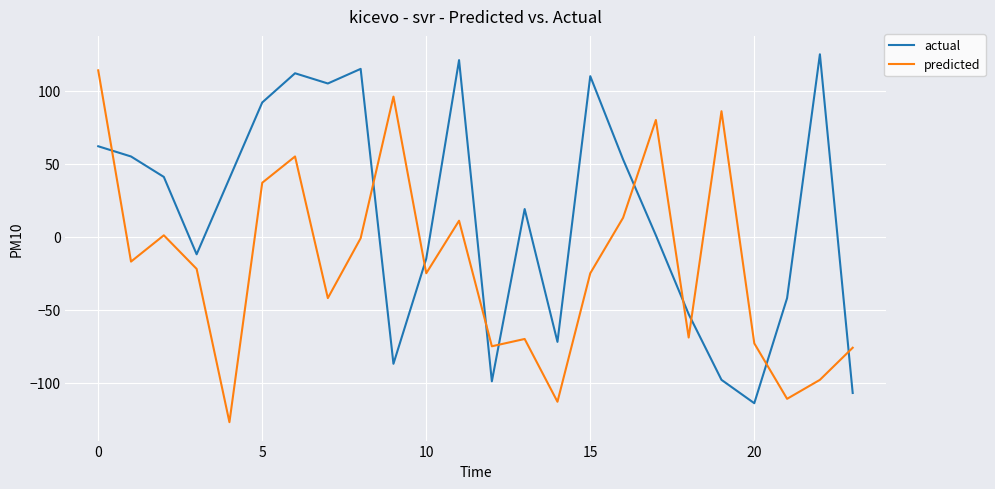

How many intersections are there between predicted and actual?

10